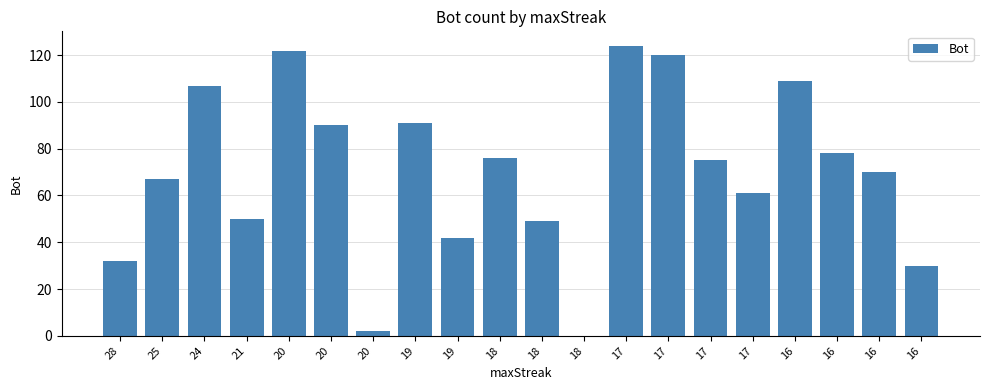

Reading left to right, list all the values displayed in this chart.

28=32	25=67	24=107	21=50	20=122	20=90	20=2	19=91	19=42	18=76	18=49	18=0	17=124	17=120	17=75	17=61	16=109	16=78	16=70	16=30